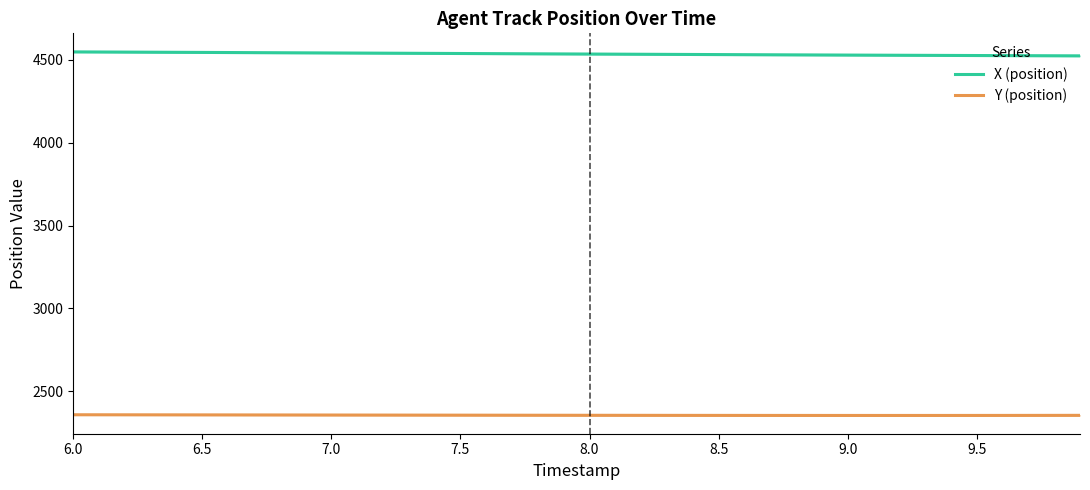

True or false: Y (position) and X (position) cross at least once.

False